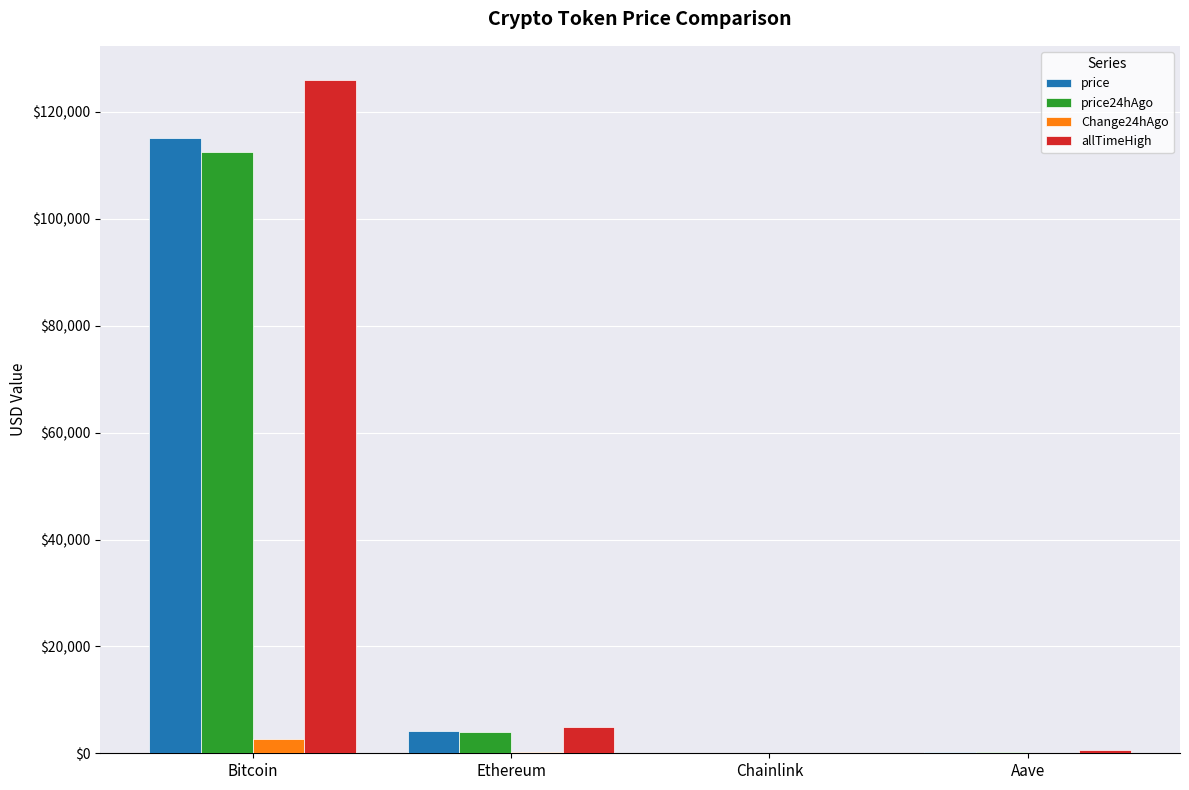

At which category is the sum across all series the highest?

Bitcoin